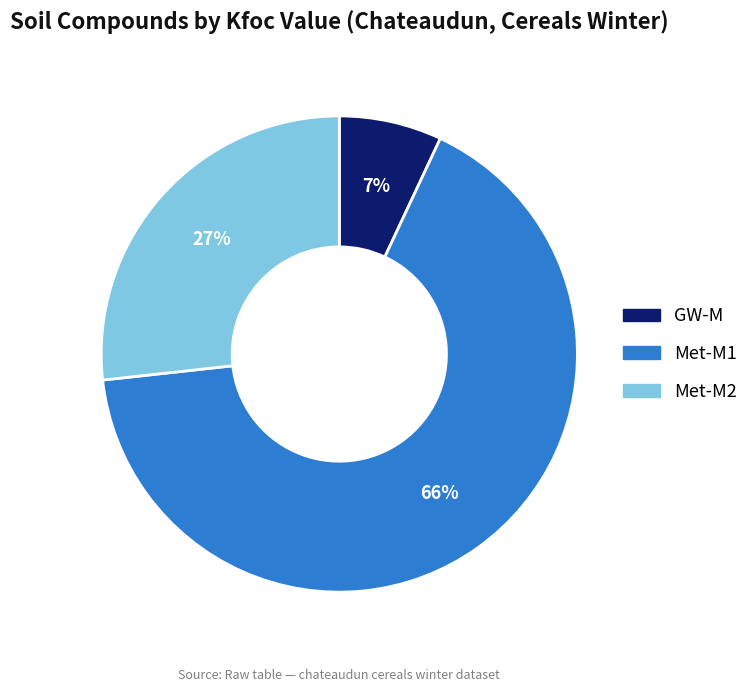

Approximately how many times larger is the value at GW-M compared to Met-M2?

0.3